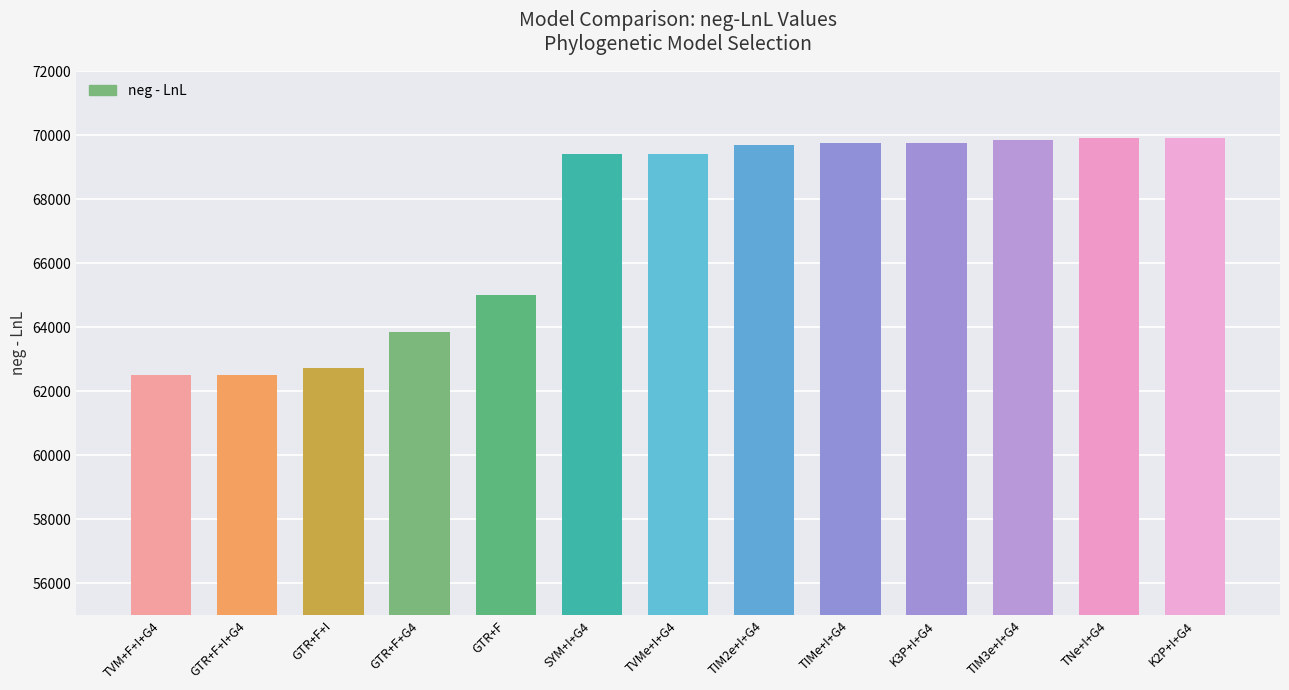

The value at K2P+I+G4 is 69897.2. True or false?

True